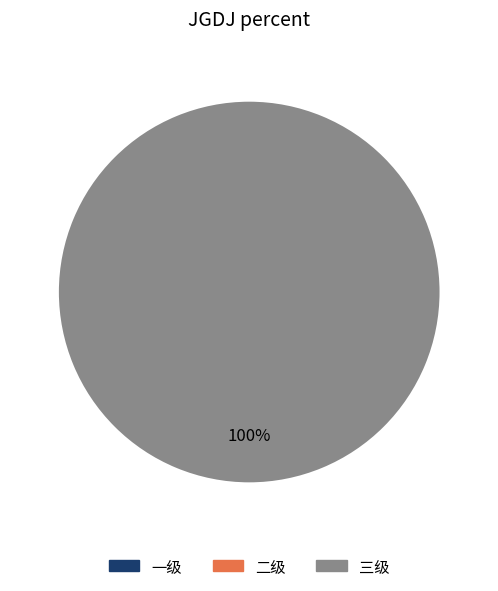

What is the largest slice in the pie chart?

三级